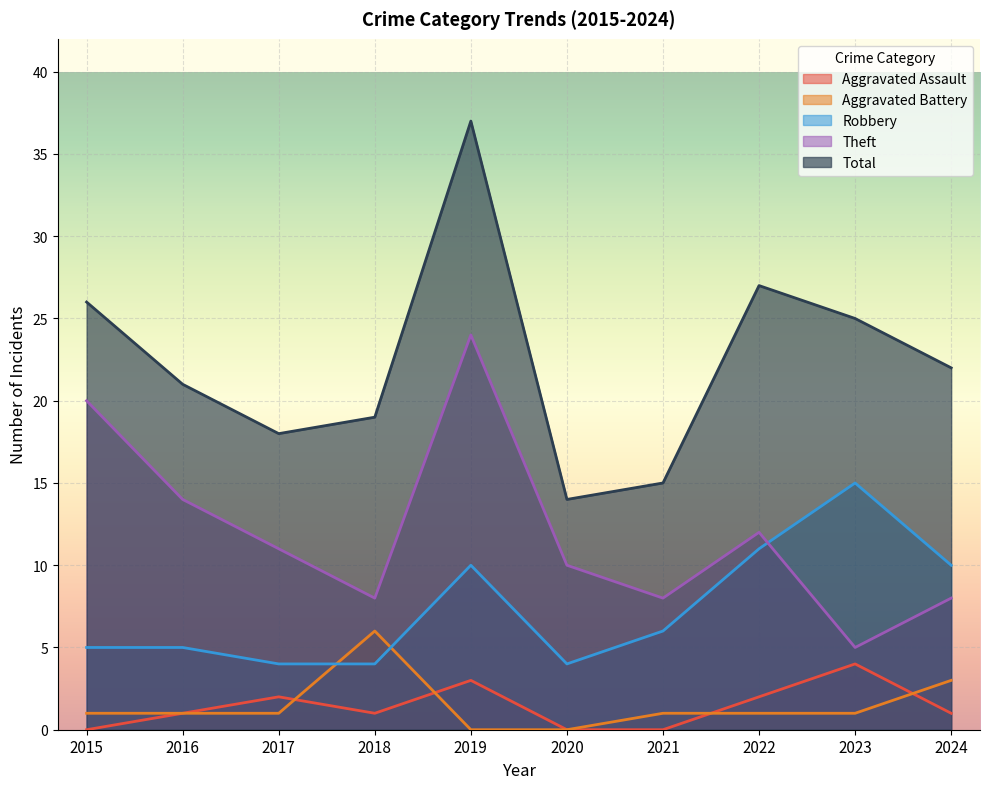

Which label corresponds to the largest value in the chart?

2019